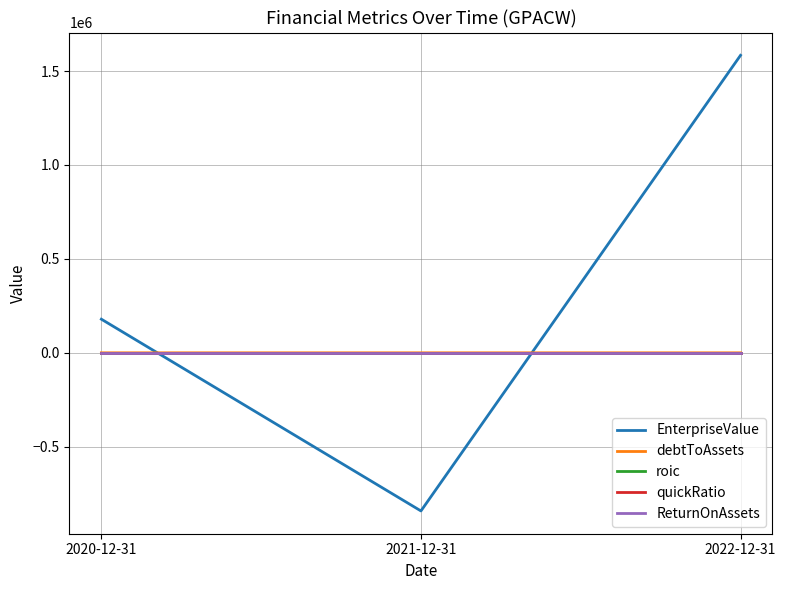

List the labels in order of EnterpriseValue value, largest first.

2022-12-31, 2020-12-31, 2021-12-31